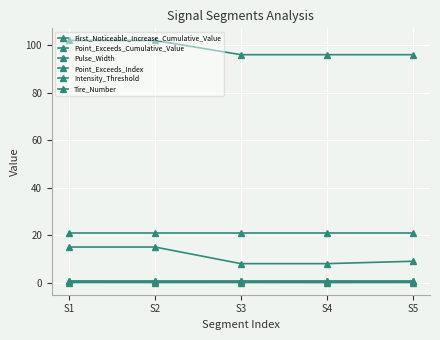

What is the sum of all Tire_Number values?

105.0